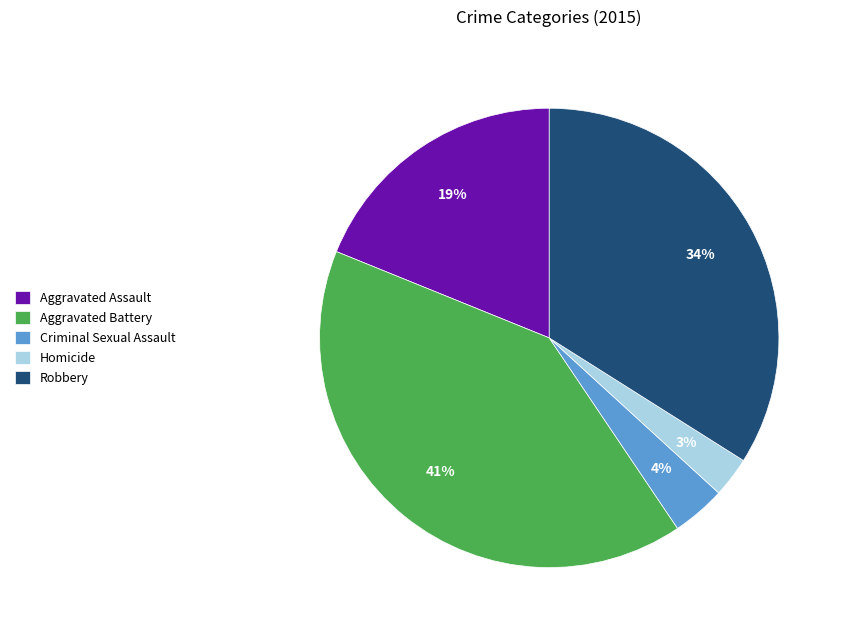

To the nearest percent, what is the difference between the largest and smallest slice percentages?

38%